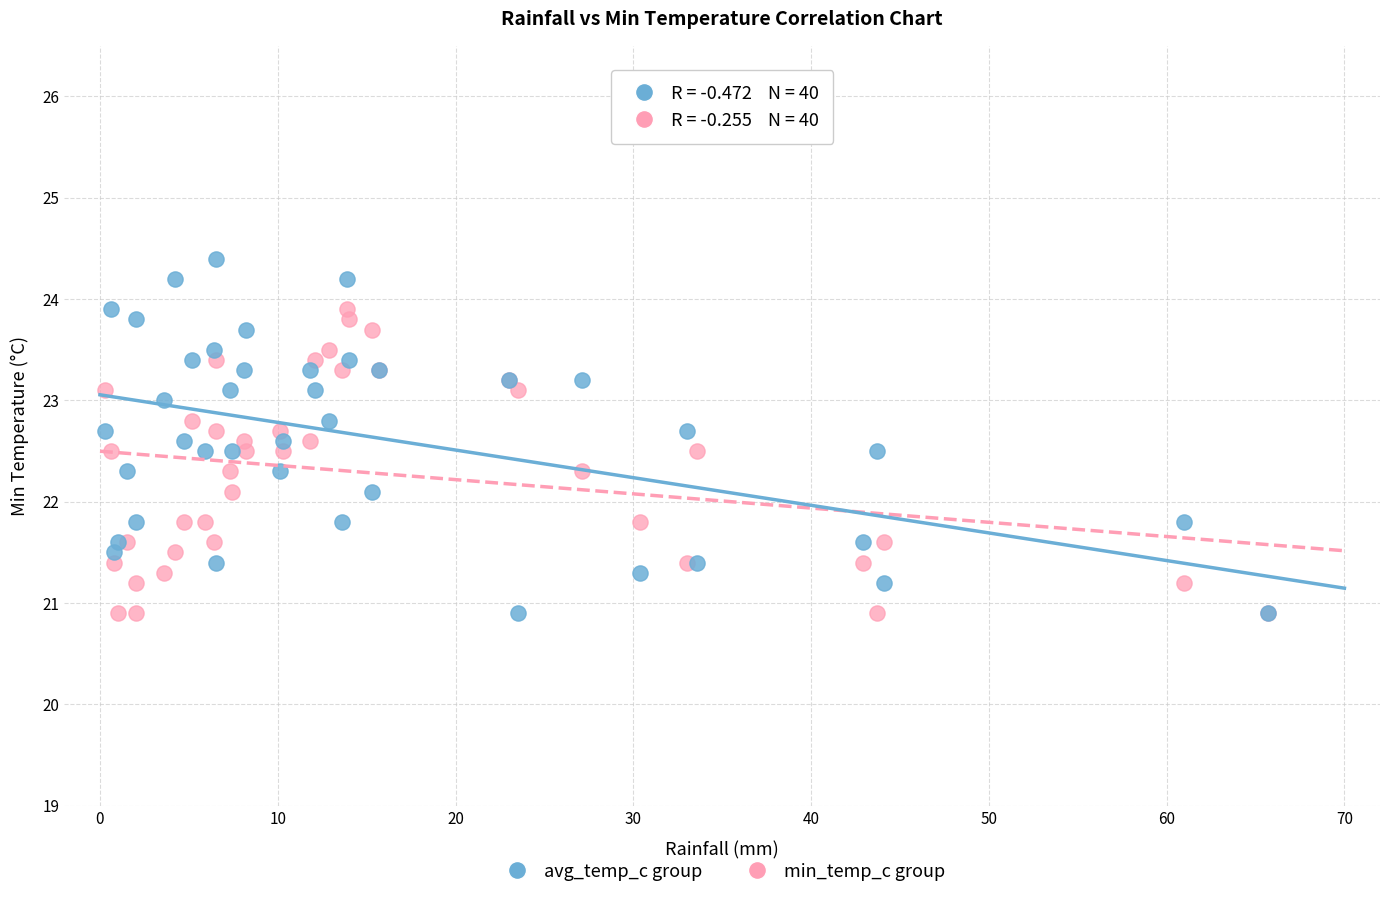

Which series contains the highest Y value?

avg_temp_c group